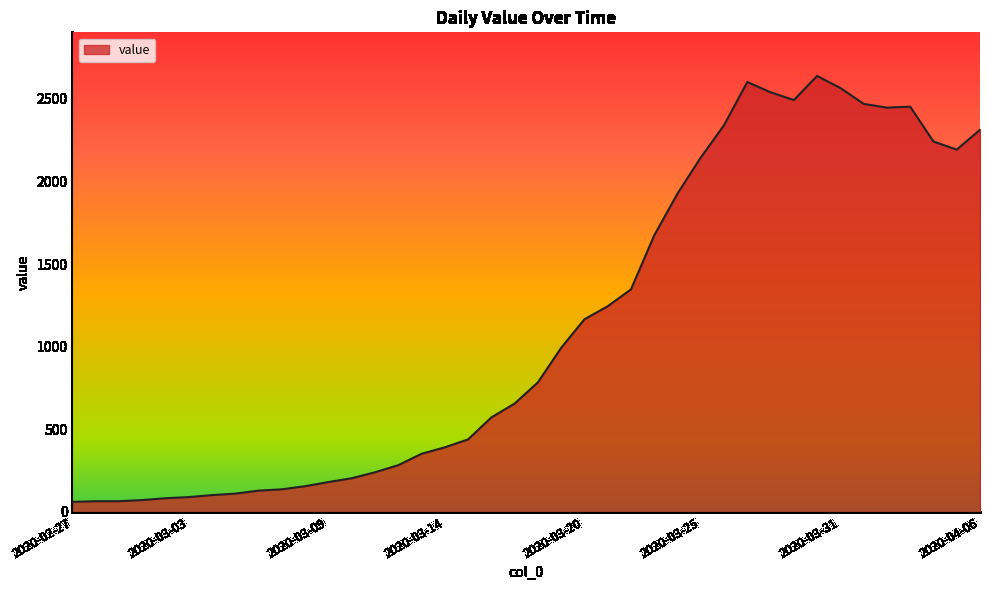

What is the smallest value displayed?

61